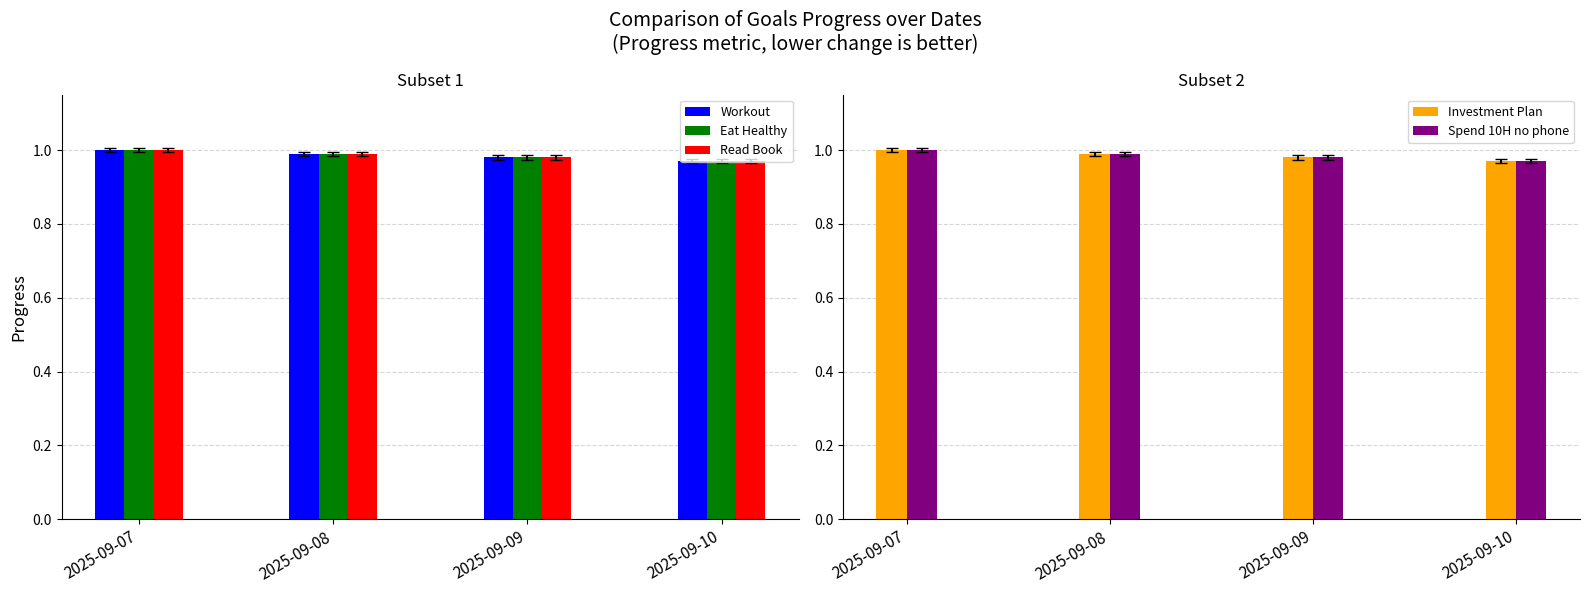

Where is Read Book nearest to the value 0?

2025-09-10